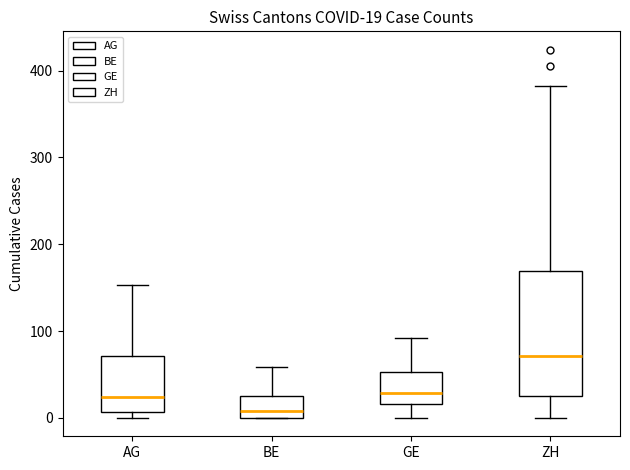

Comparing the boxes themselves (not the whiskers), which one is the tallest?

ZH